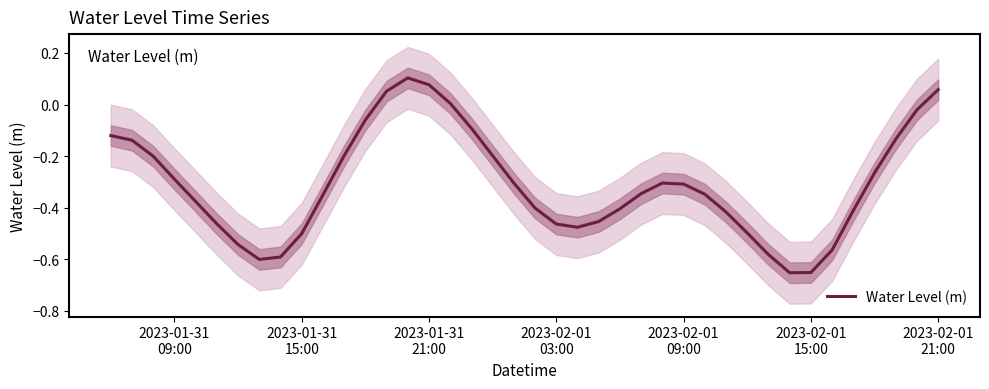

How many lines are shown in the chart?

1